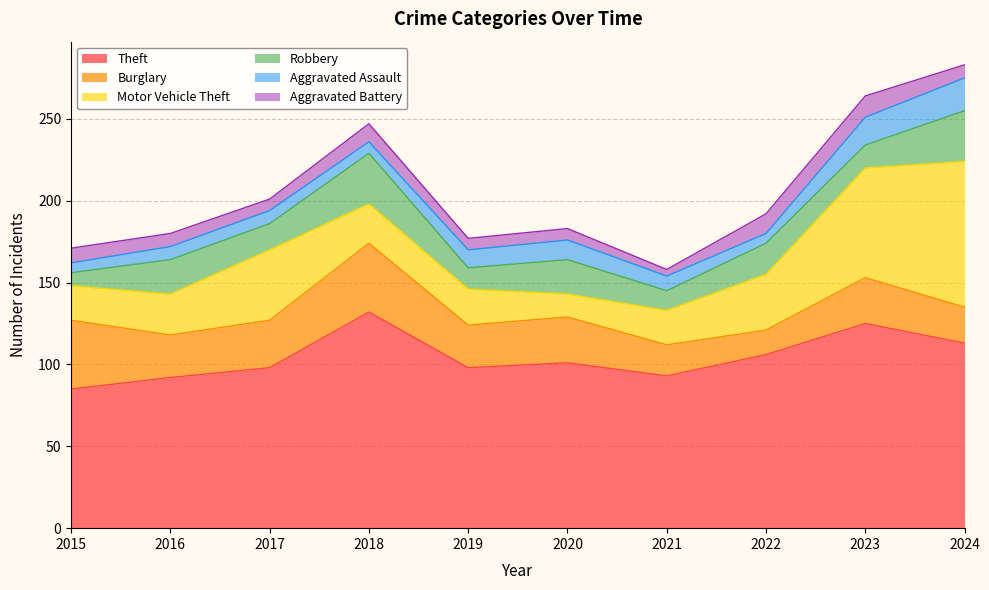

How many lines are shown in the chart?

6